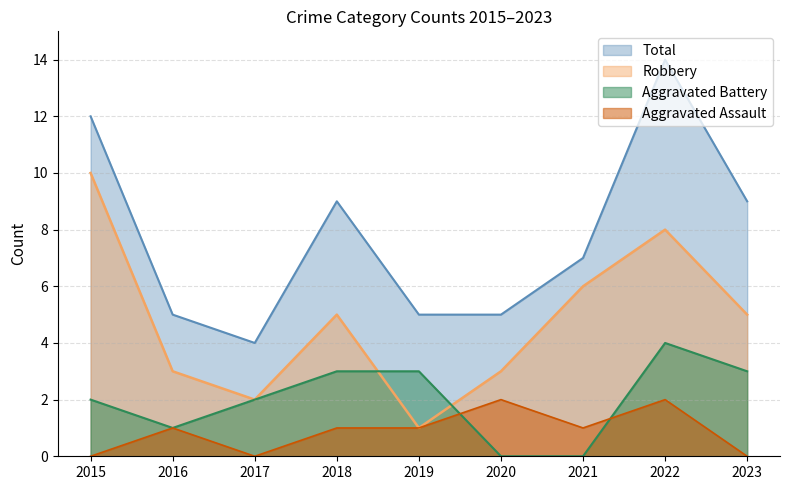

How many lines are shown in the chart?

4